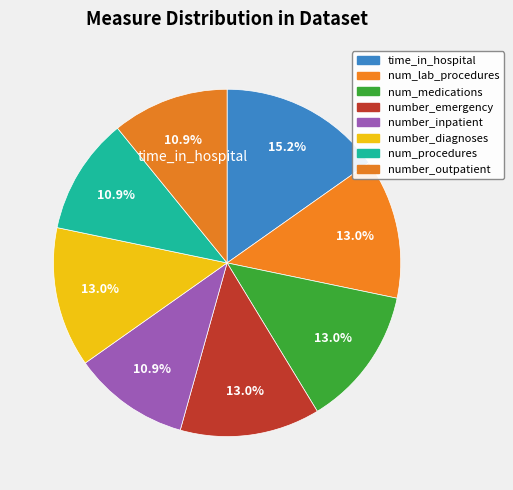

Count the number of slices in the pie.

8